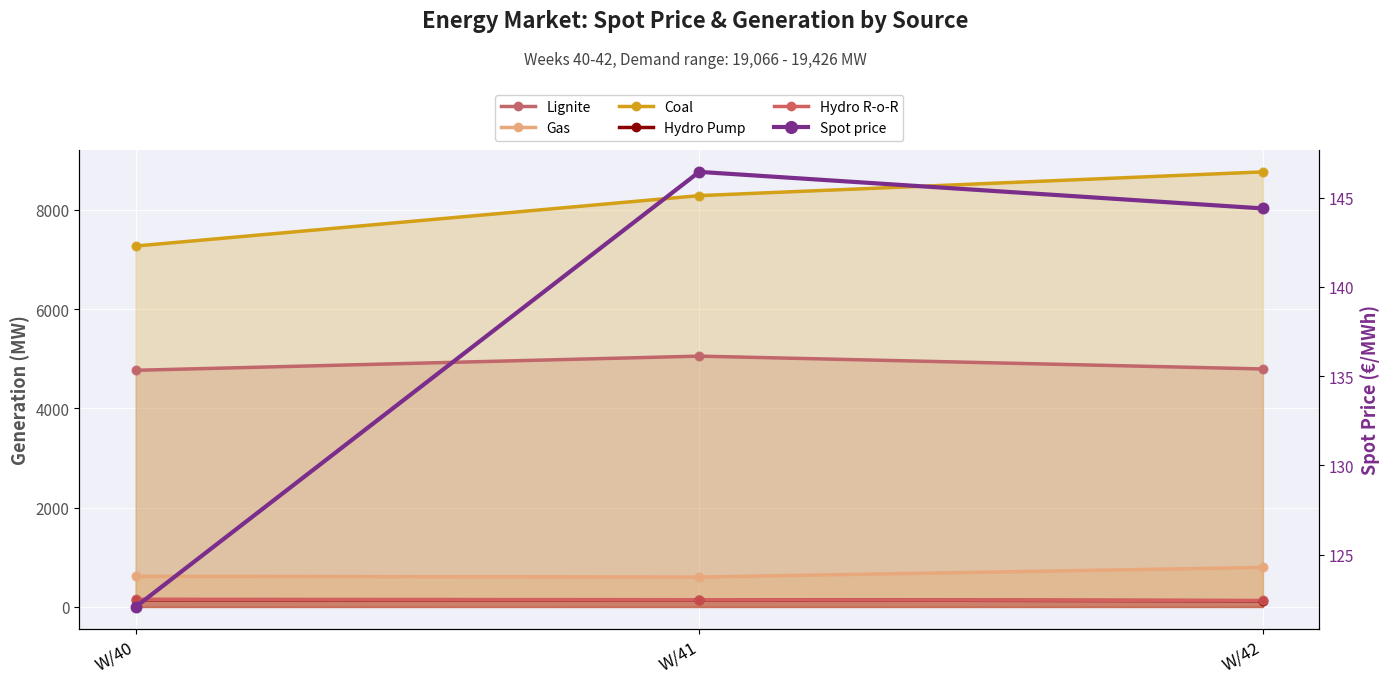

Which series has the largest total across all categories?

Coal